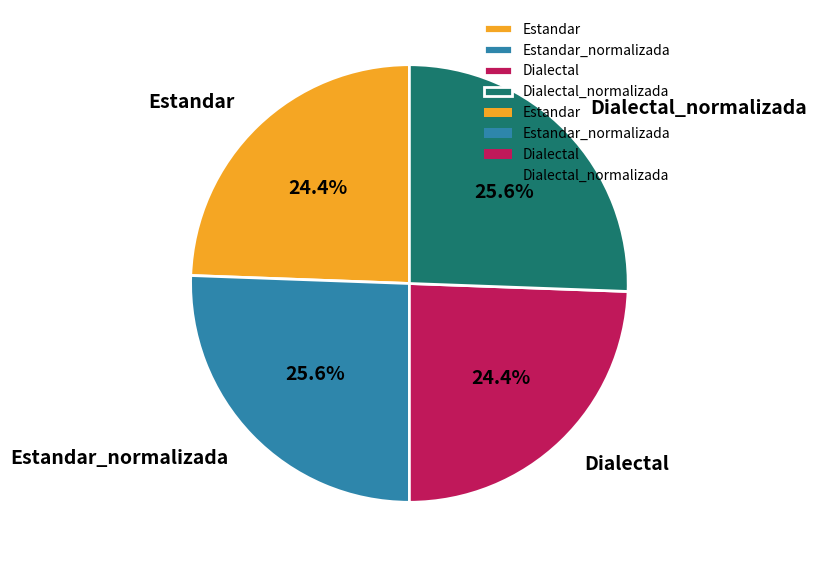

The Dialectal_normalizada slice represents 20% of the pie. True or false?

False